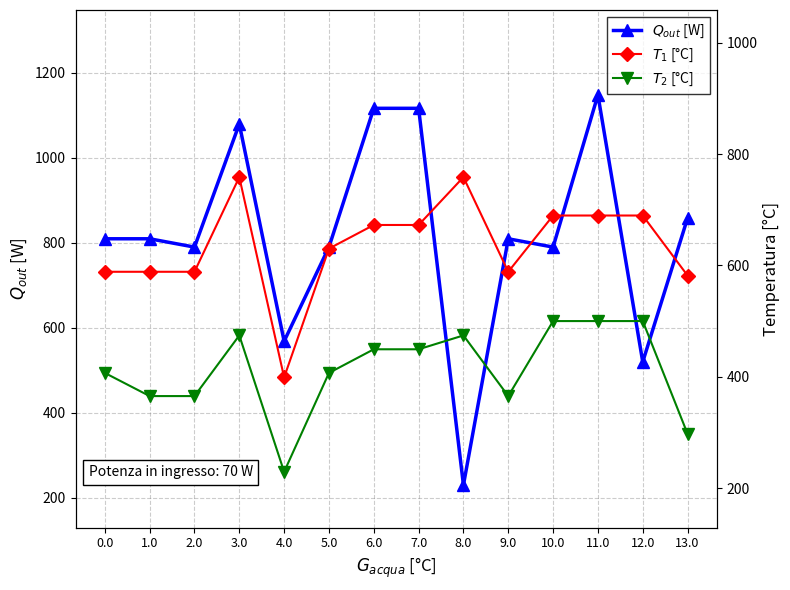

At how many categories does at least one series exceed 347?

14